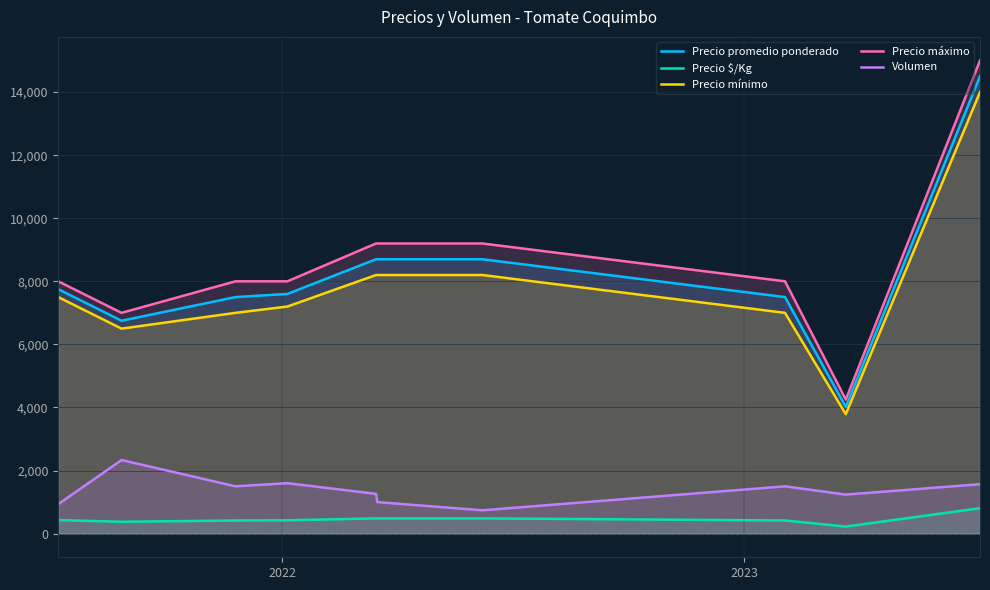

True or false: Precio promedio ponderado and Precio $/Kg intersect in this chart.

False